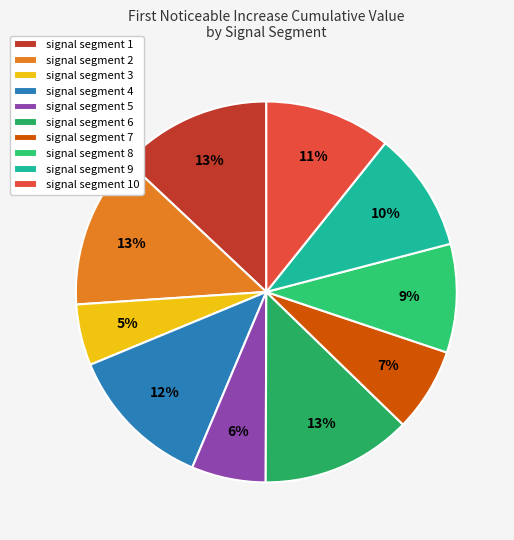

What percentage do signal segment 1 and signal segment 10 together represent?

23.7%